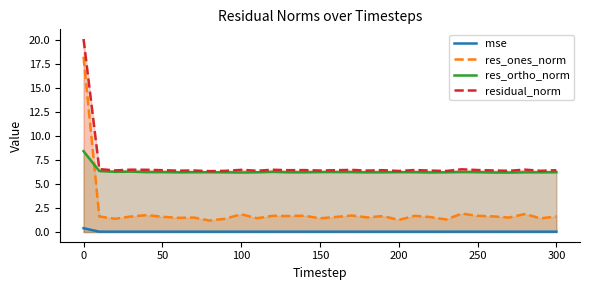

The value of res_ones_norm at 200 is 2.3. True or false?

False